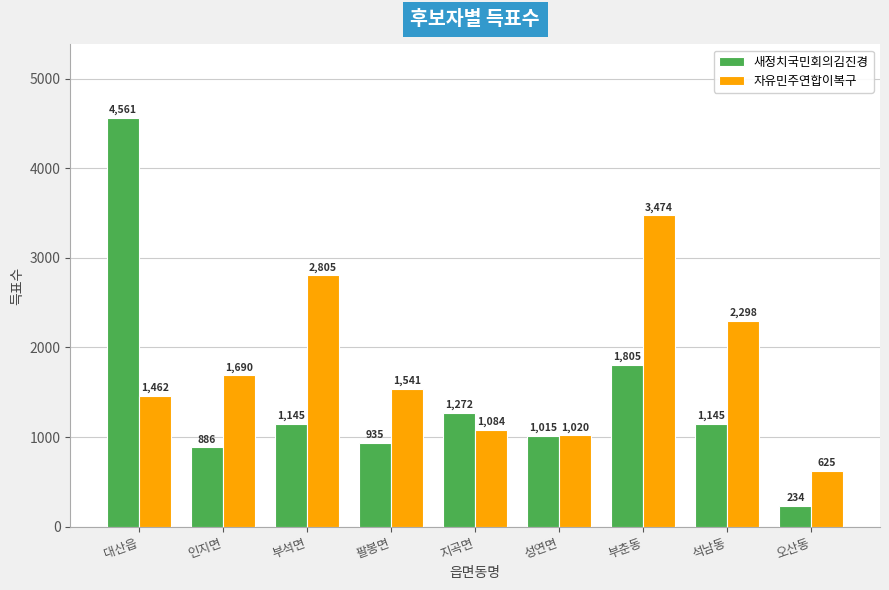

How many bars are there in each group?

2